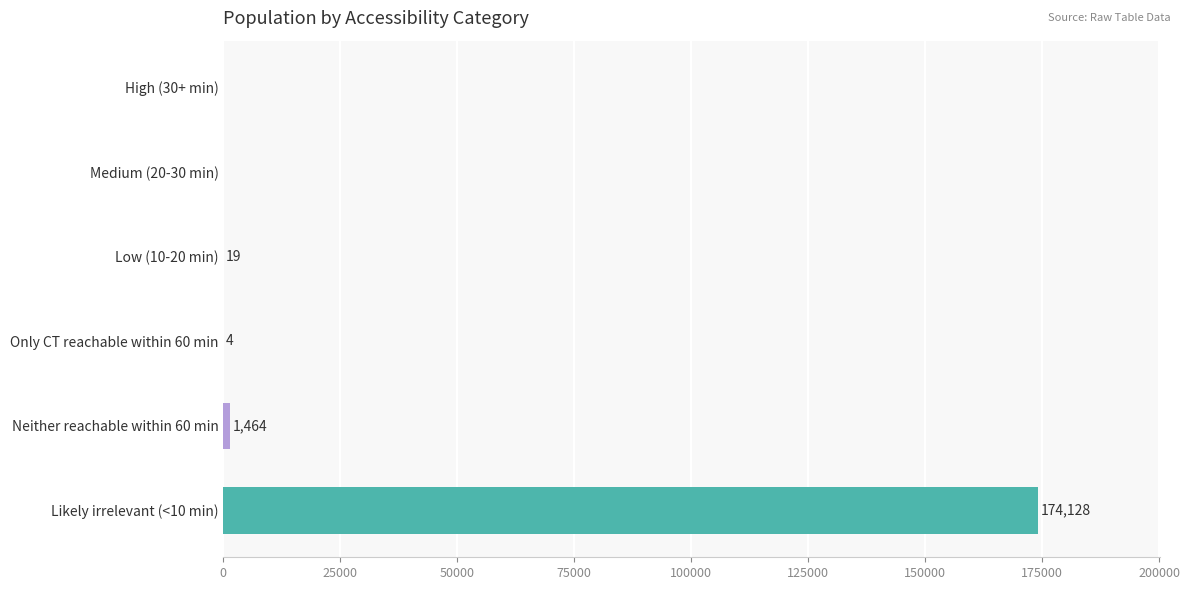

At which category does the chart reach its peak across all series?

Likely irrelevant (<10 min)